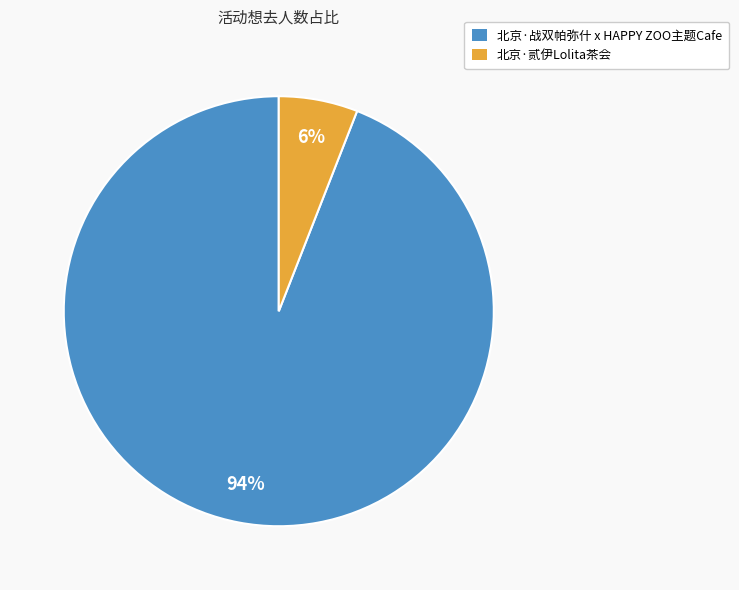

Which category has the biggest portion of the pie?

北京·战双帕弥什 x HAPPY ZOO主题Cafe